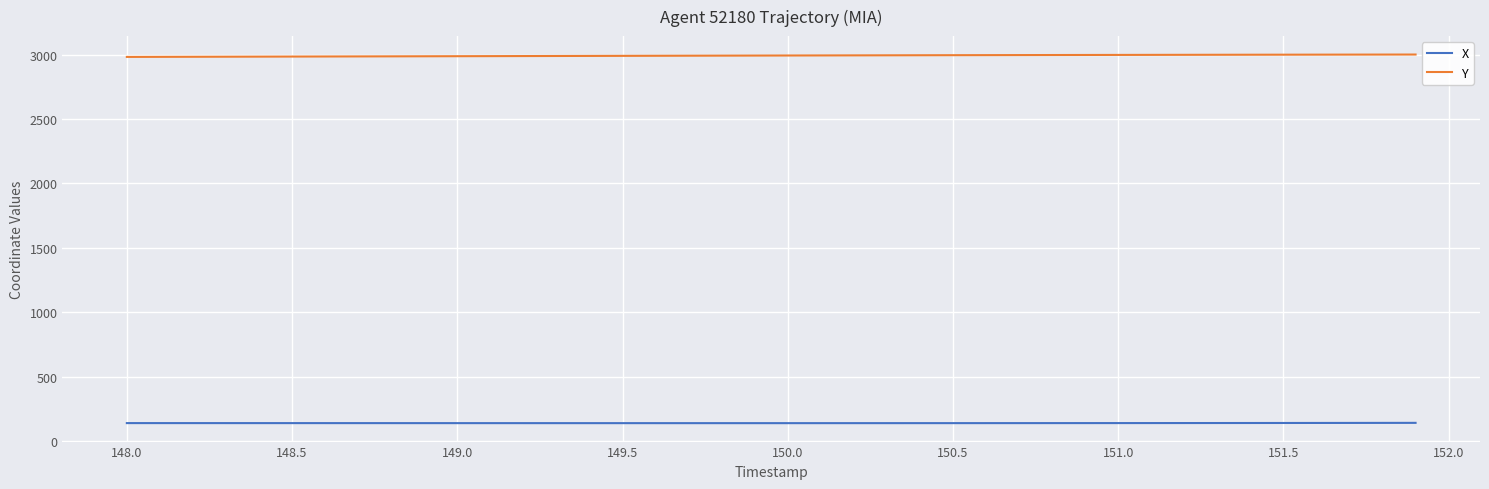

Which series has the largest total across all categories?

Y